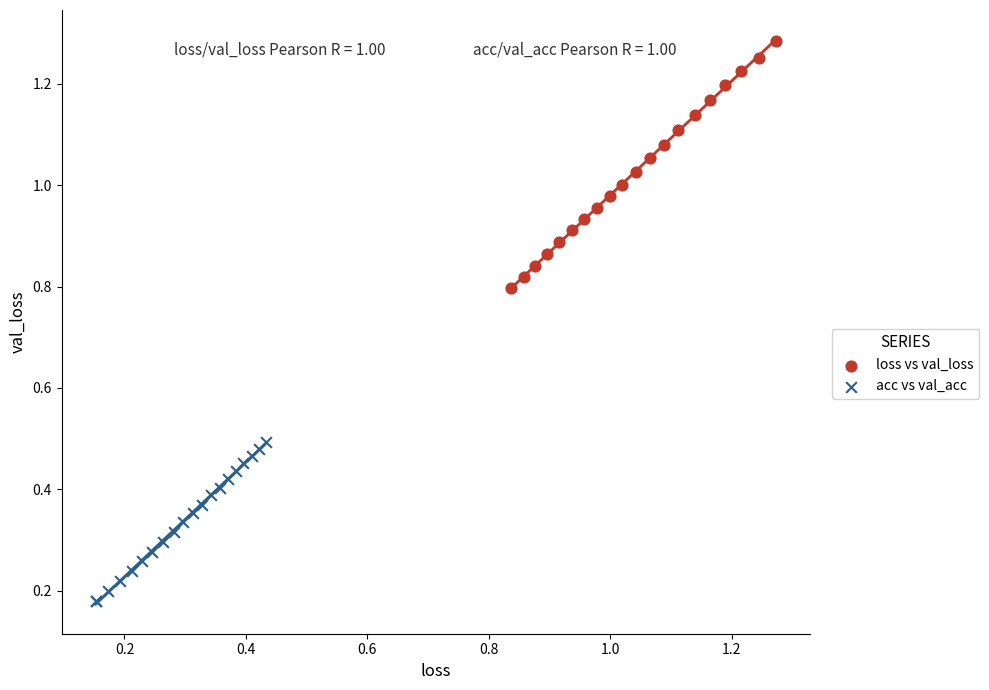

What are all the series names shown in the legend?

loss vs val_loss, acc vs val_acc